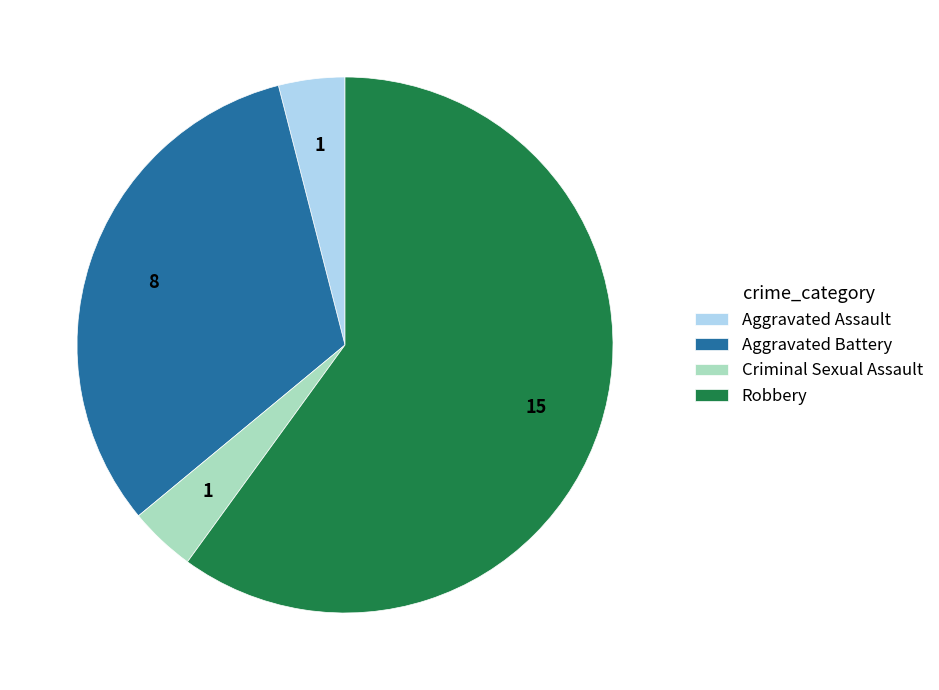

Which slice is the largest?

Robbery